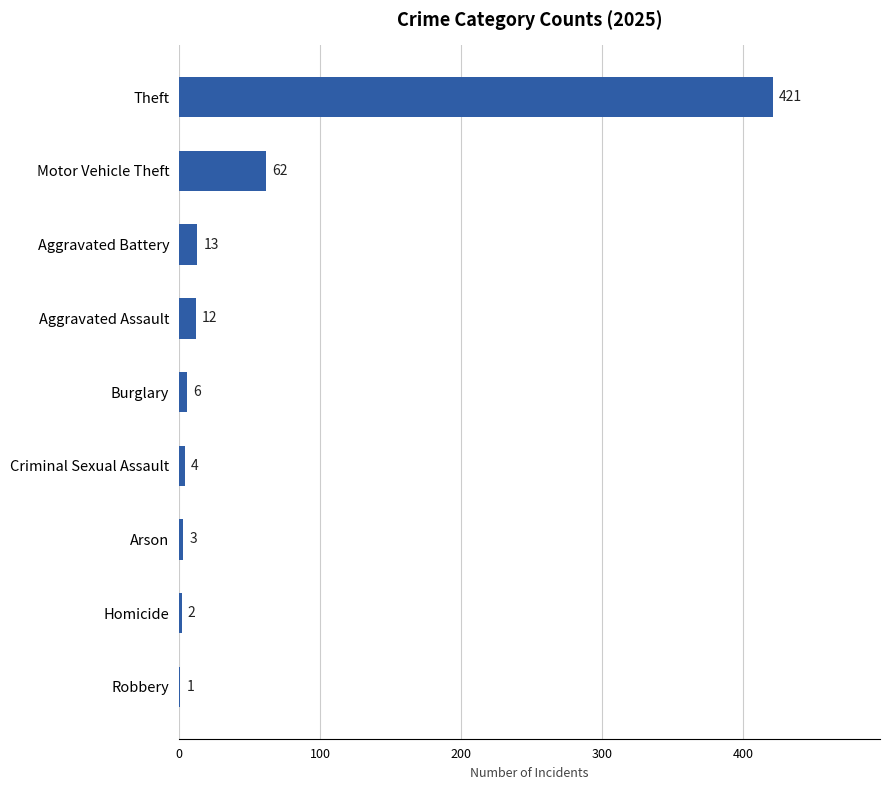

At which label is the value closest to 211?

Motor Vehicle Theft